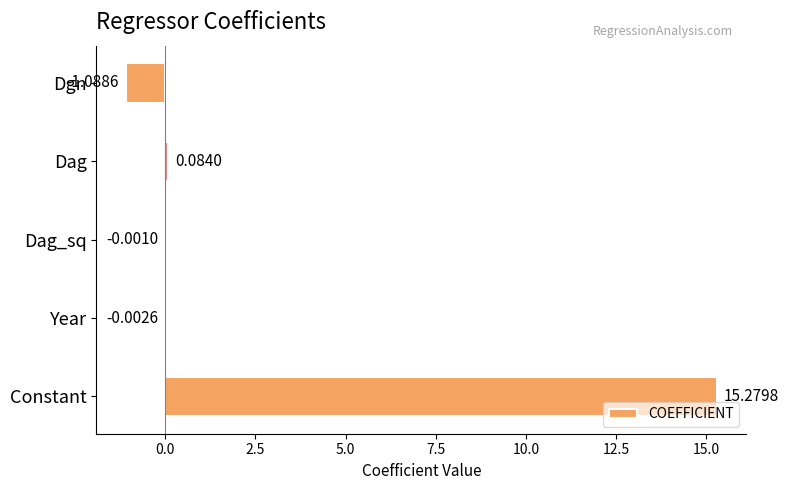

Where is the data nearest to the value 7?

Dag